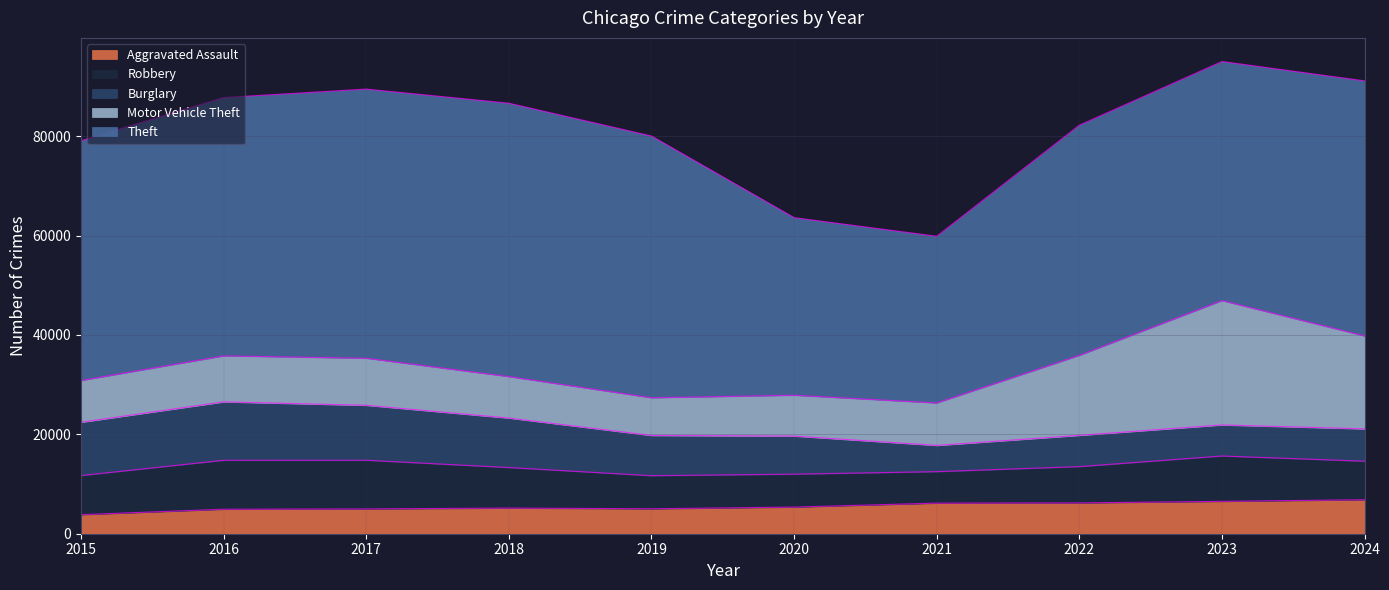

Which series has the widest spread of values?

Theft